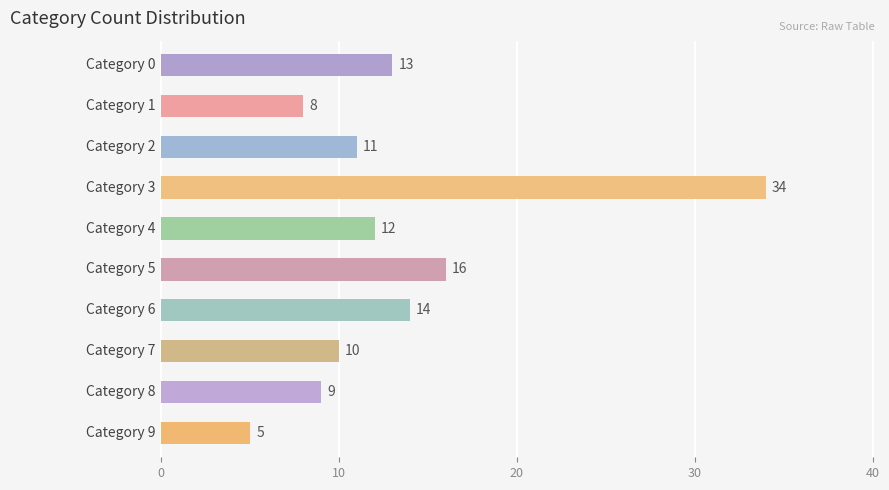

What is the value of the 10th bar from the top?

5